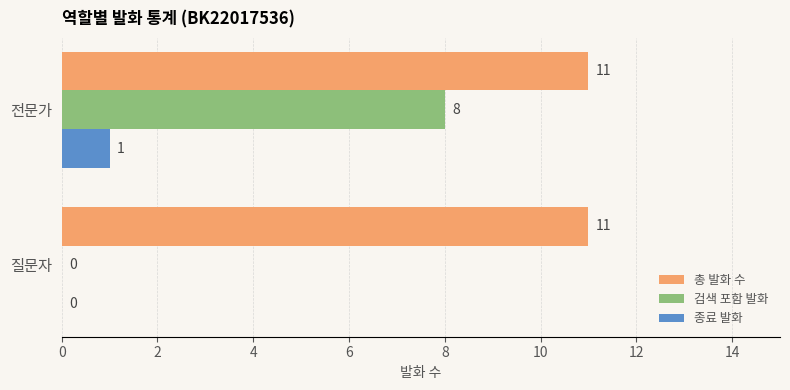

What is the approximate value of 총 발화 수 at 전문가?

11